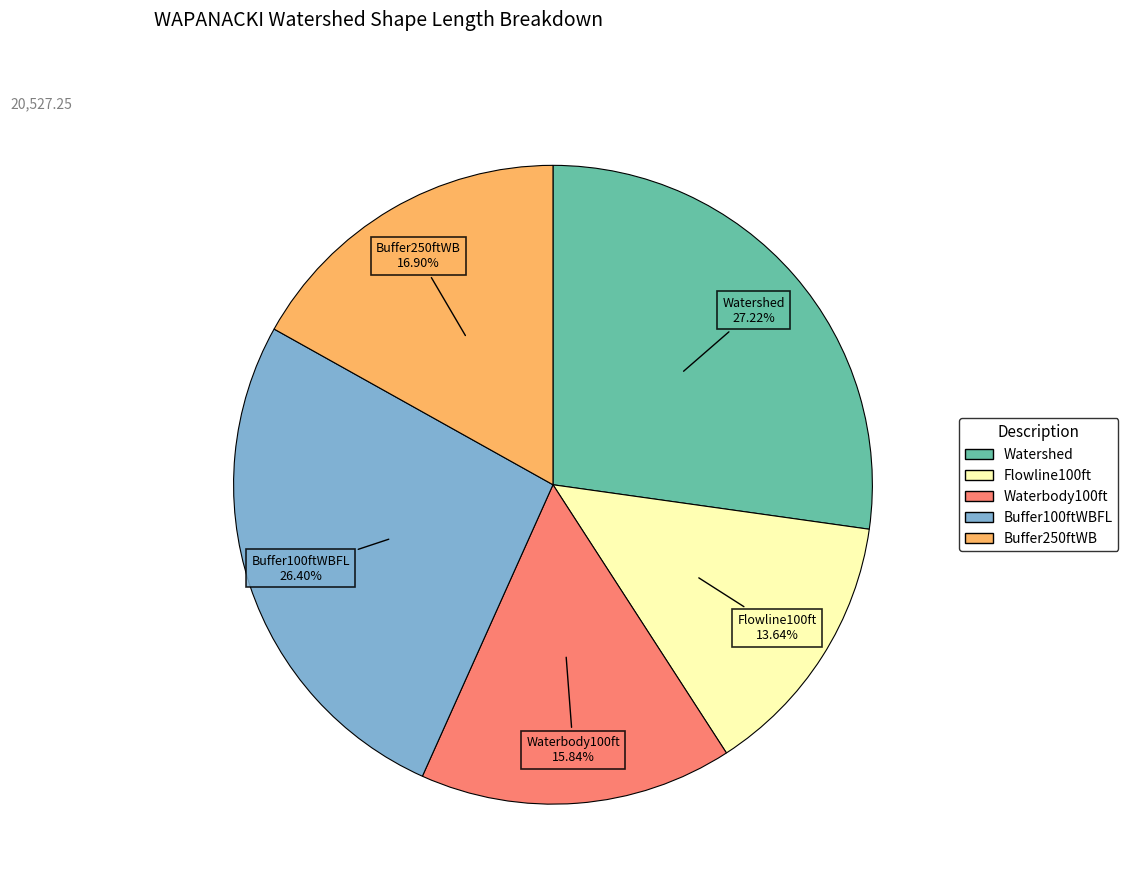

Which slice is the smallest?

Flowline100ft